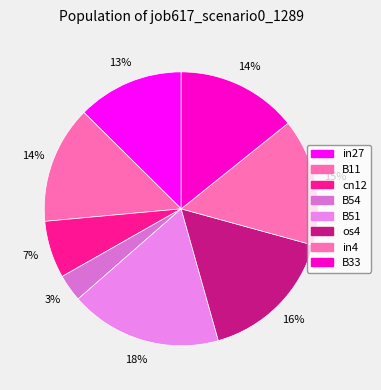

Does cn12 represent more than half of the total?

No